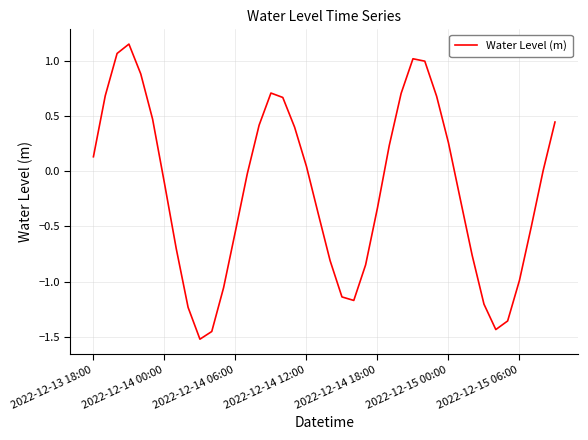

What is the difference between the maximum and minimum values?

2.7